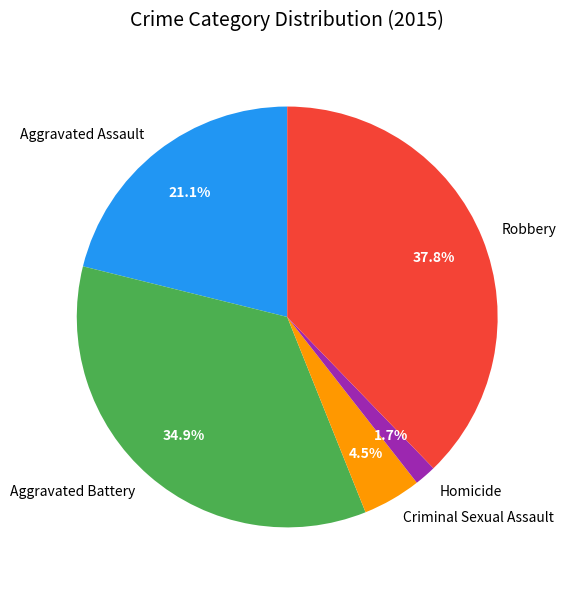

What percentage is the Aggravated Assault slice, to the nearest percent?

21%